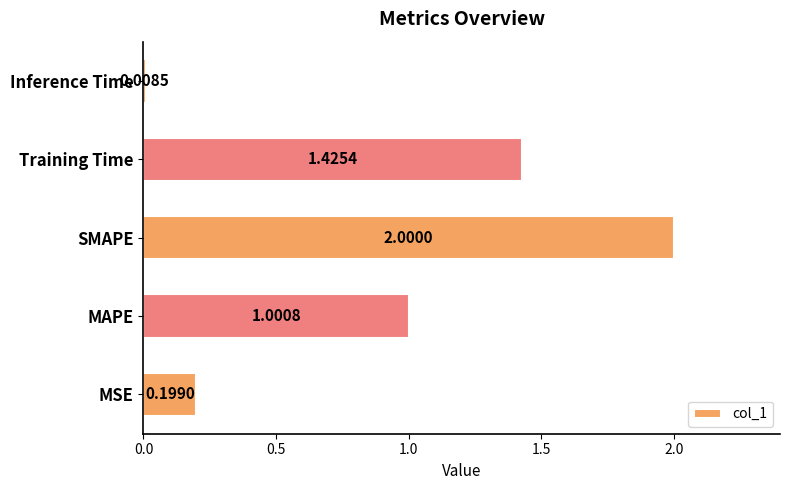

Count the number of data series in this chart.

1